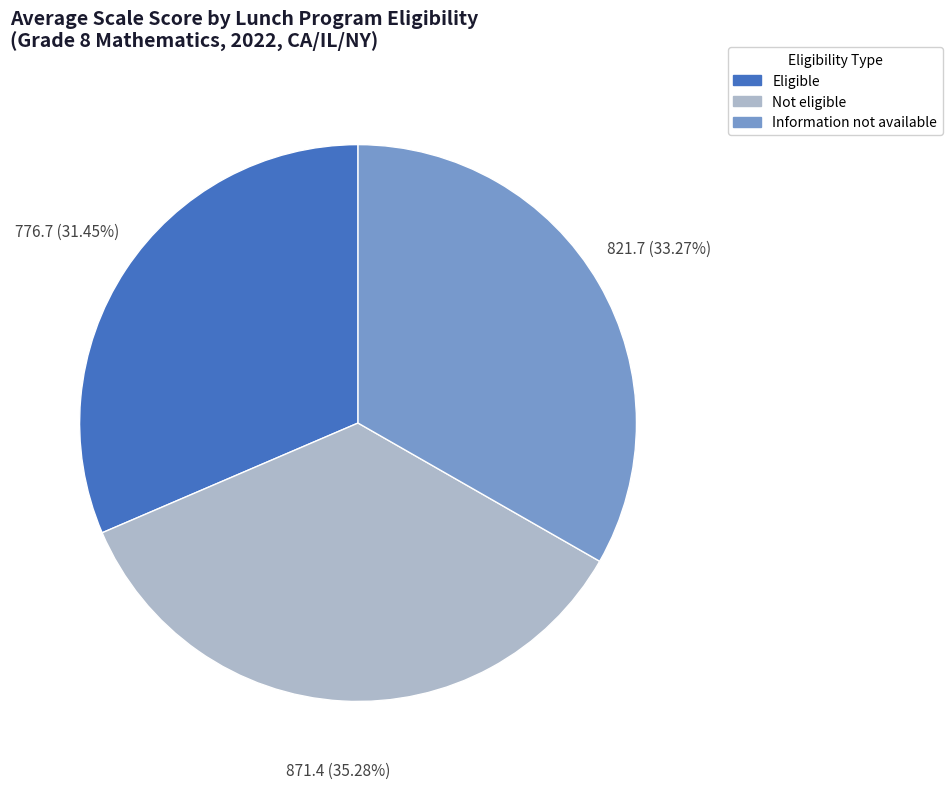

Which has a higher value, Eligible or Information not available?

Information not available